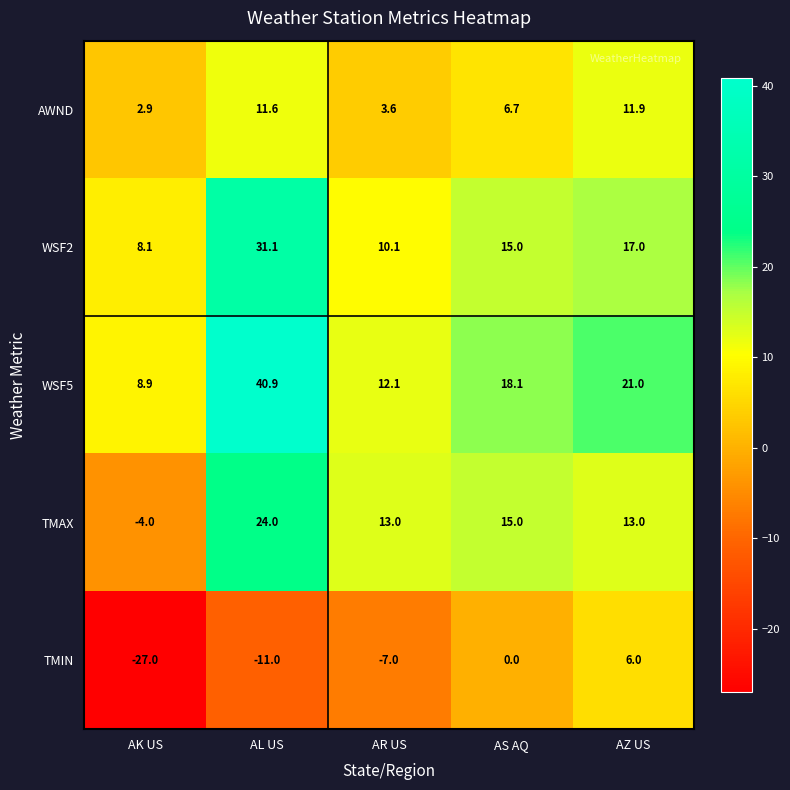

What is the spread (max minus min) of values at AK US?

35.9